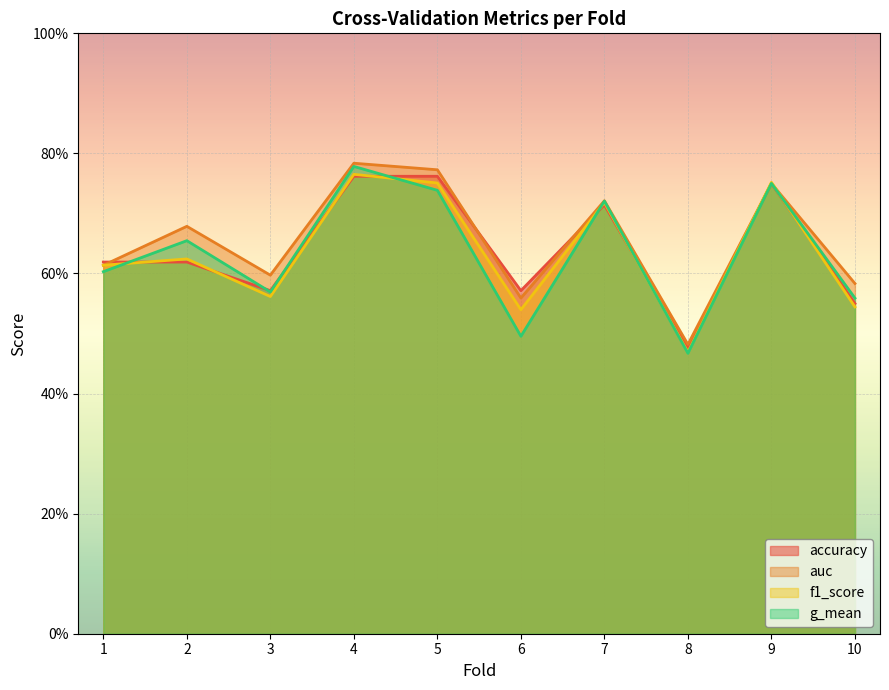

Which series changed the most between 4 and 8?

g_mean